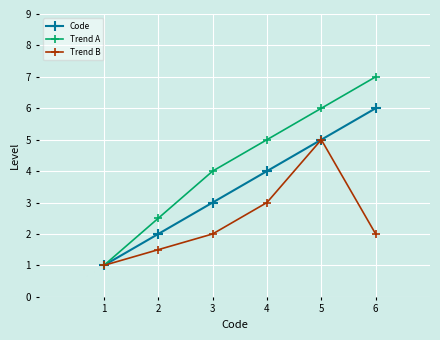

What value does the Trend A series have at 2?

2.5